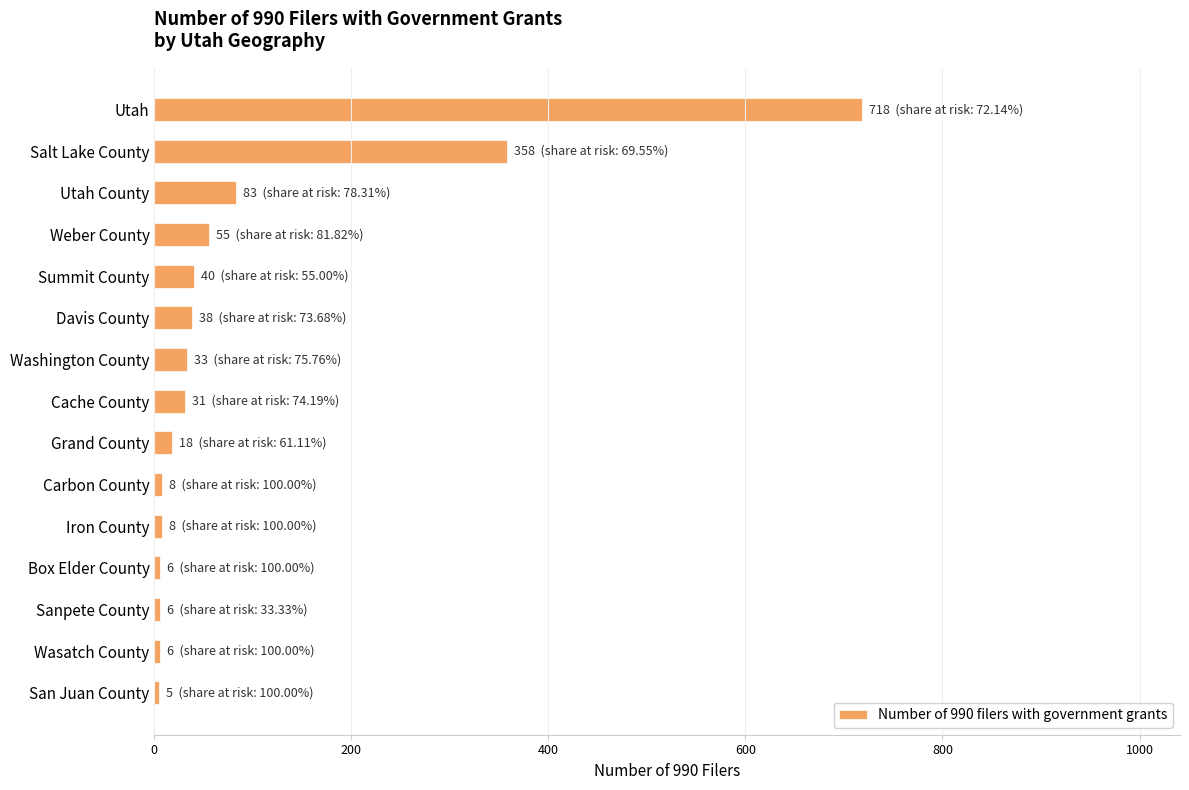

Approximately how many times larger is the value at Weber County compared to Washington County?

1.7